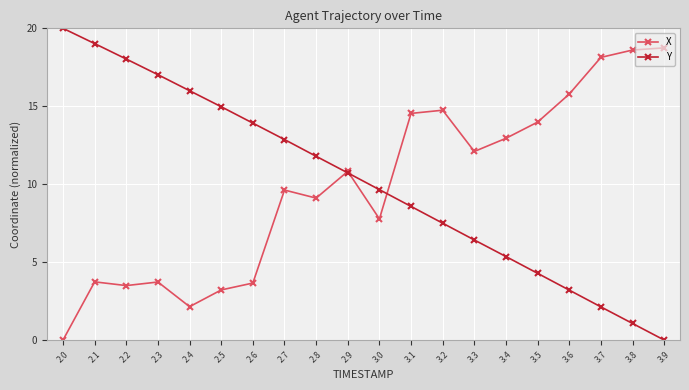

How many interior local valleys does the X series have?

5